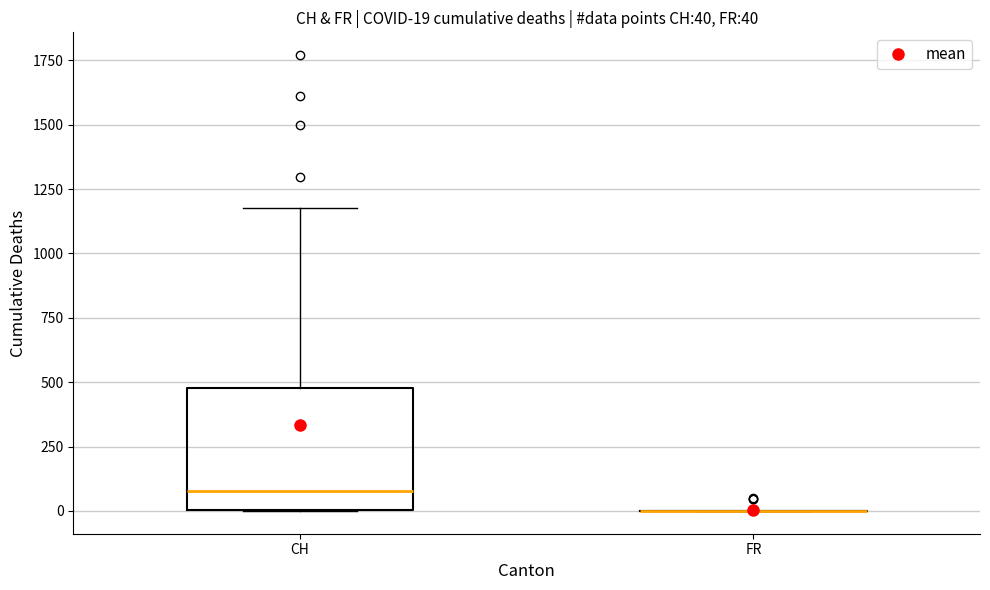

Comparing the boxes themselves (not the whiskers), which one is the tallest?

CH